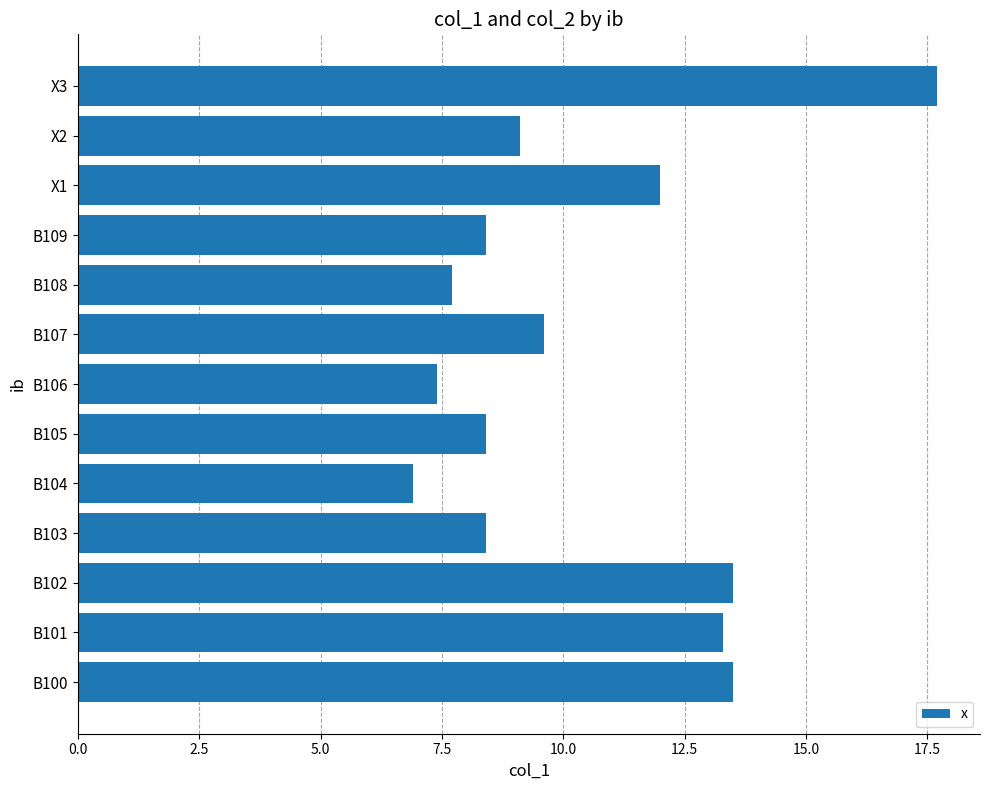

Does the chart contain stacked bars?

No